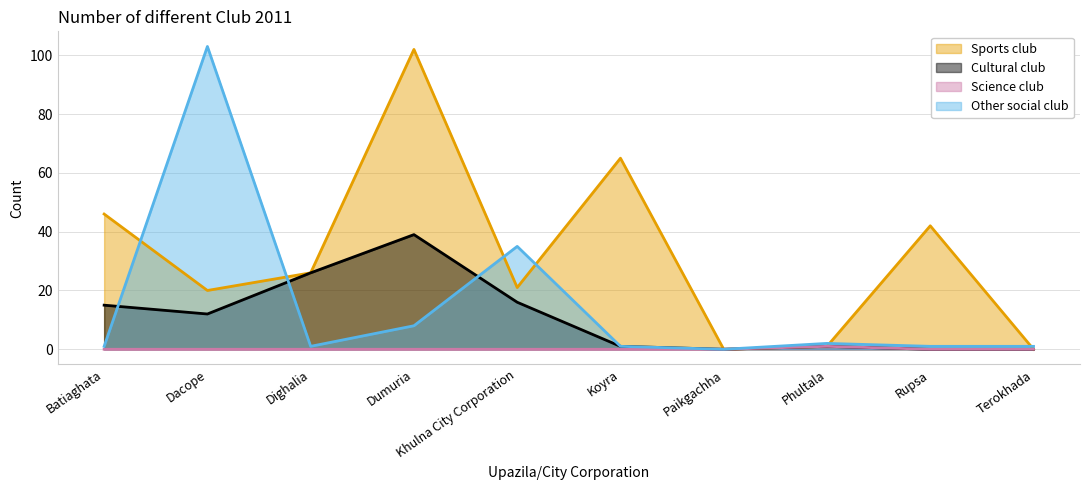

Which label corresponds to the smallest value in the chart?

Paikgachha